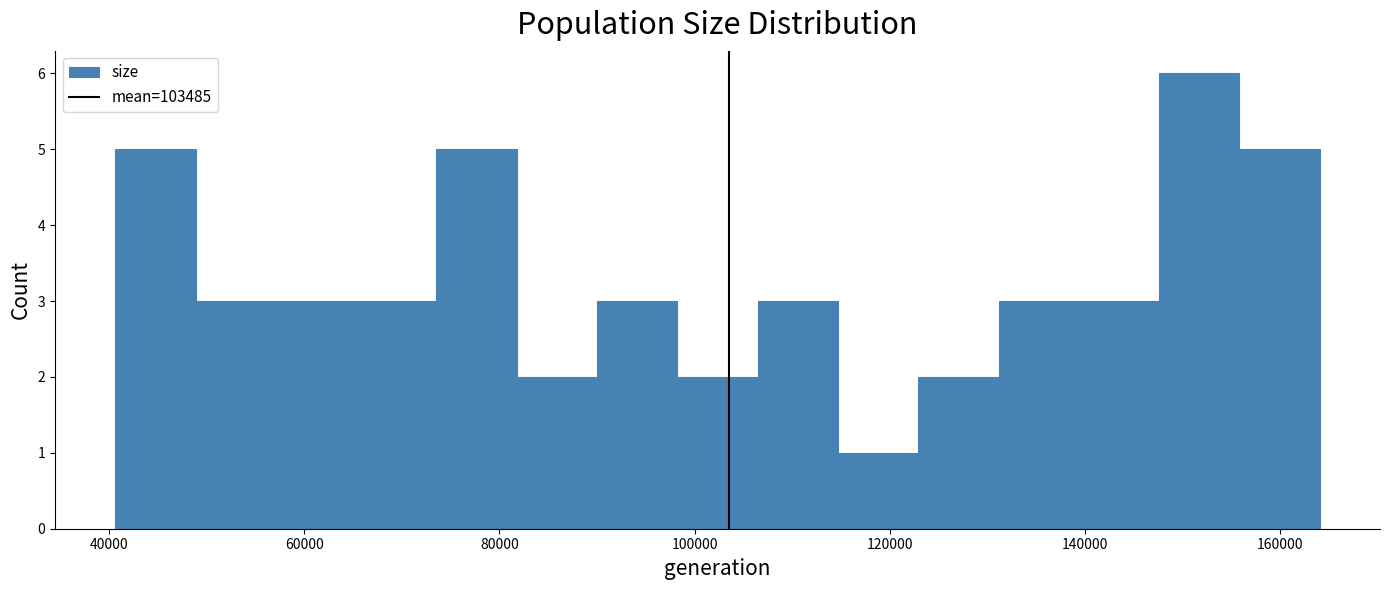

How tall is the bar that spans 82000 to 90000 on the x-axis? Neither the bar edges nor the heights are printed on the chart, so give them approximately, as read against the axes.

2